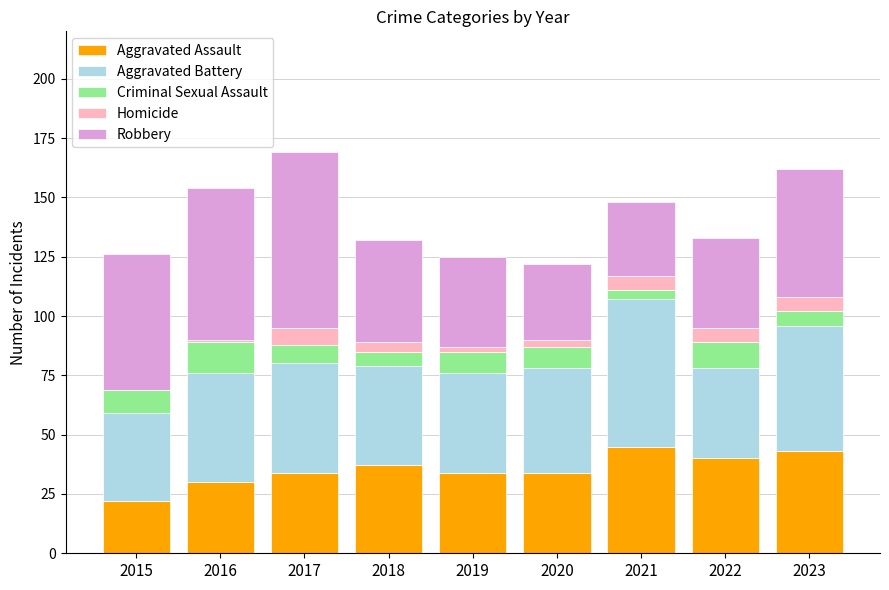

The value of Aggravated Assault at 2015 is 22. True or false?

True